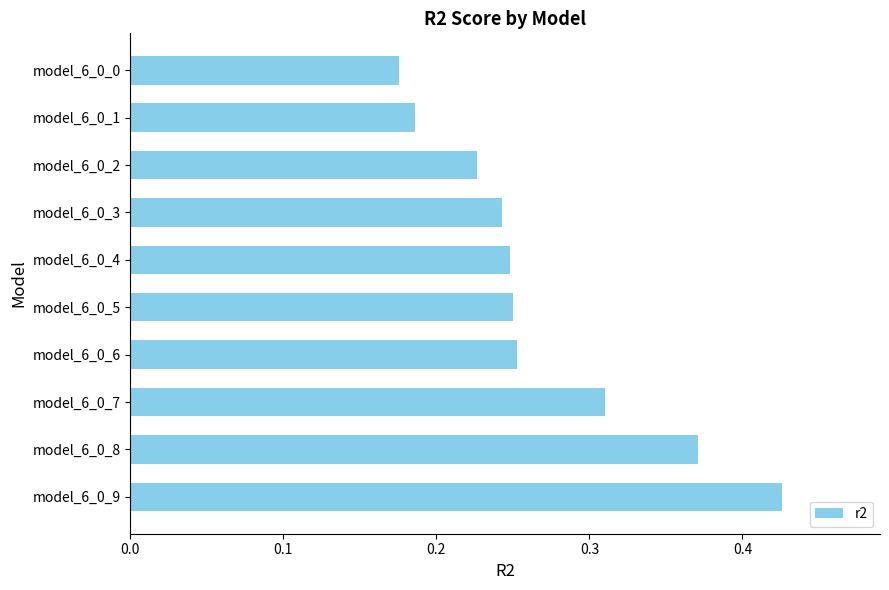

Which has a higher value, model_6_0_5 or model_6_0_1?

model_6_0_5